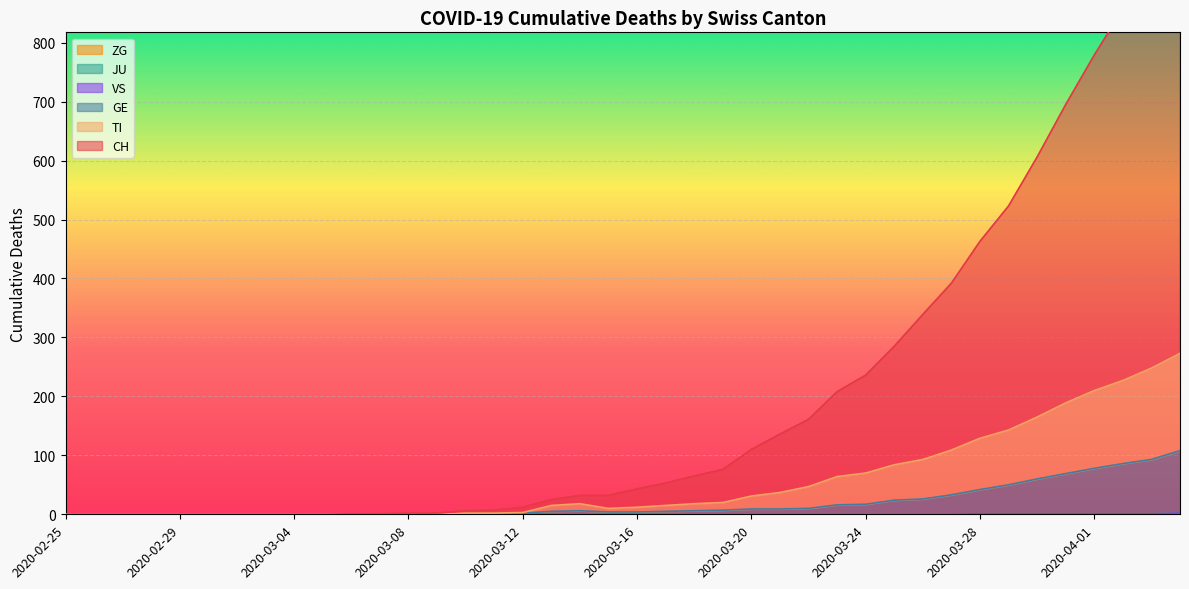

What is the label of the 25th point from the left?

2020-03-20